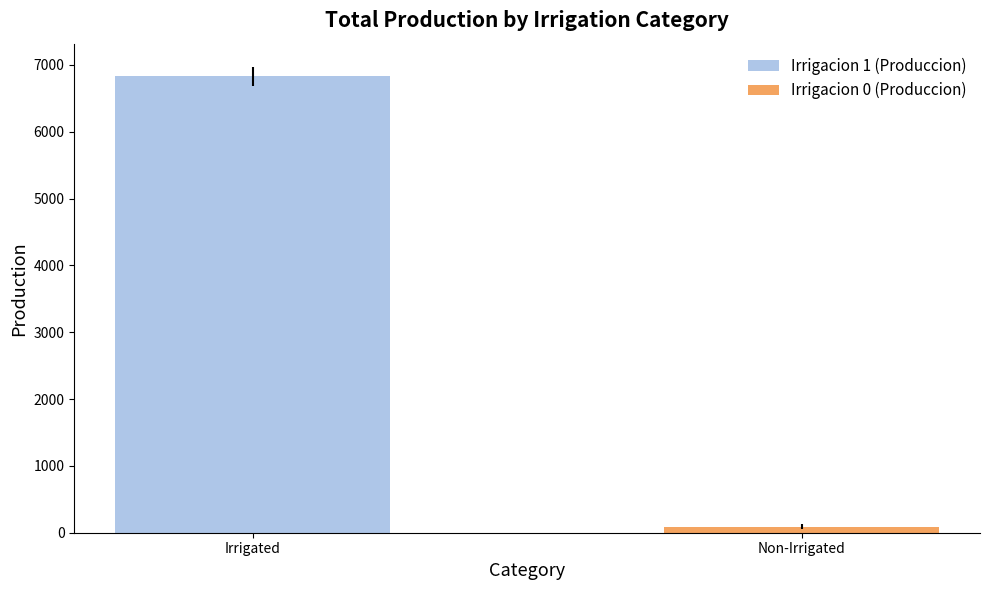

The value of Irrigacion 1 (Produccion) at 2004 is 10872.4. True or false?

False